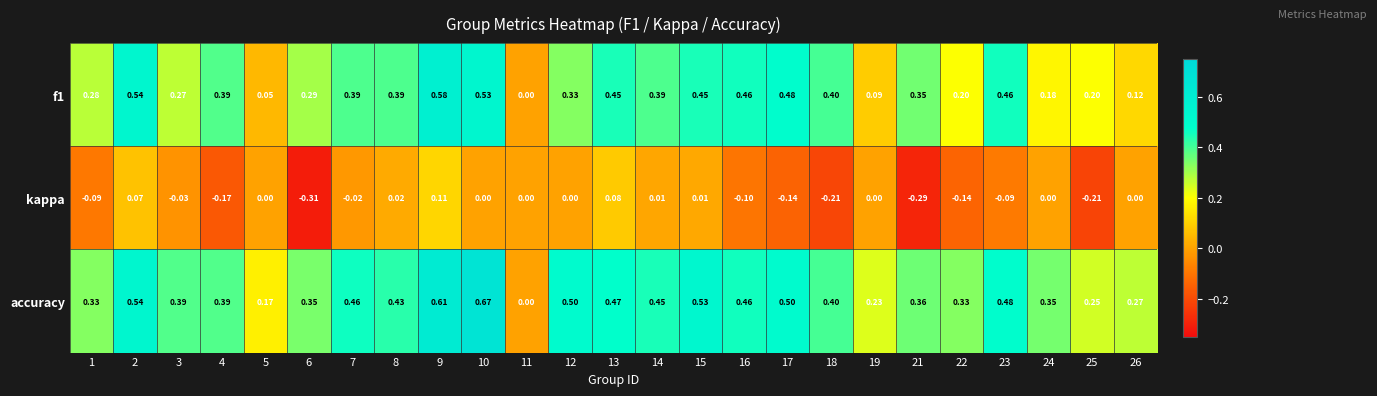

Which series has the largest total across all categories?

accuracy